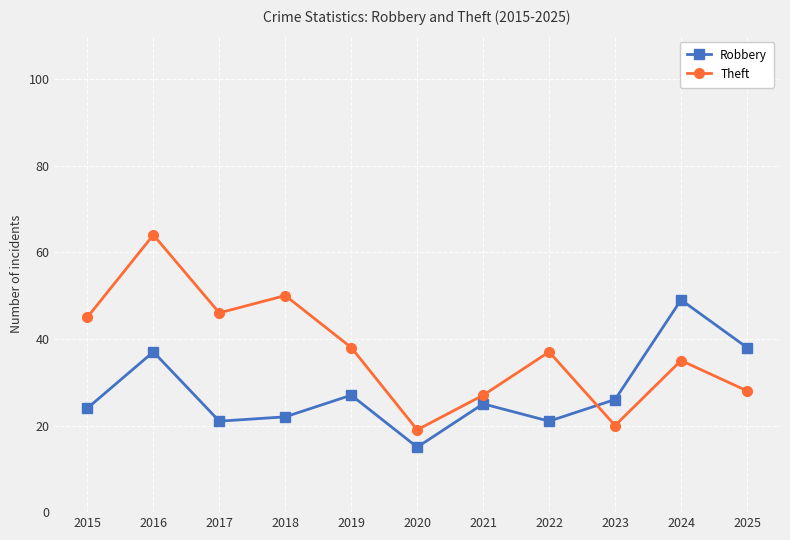

At which category is the sum across all series the highest?

2016